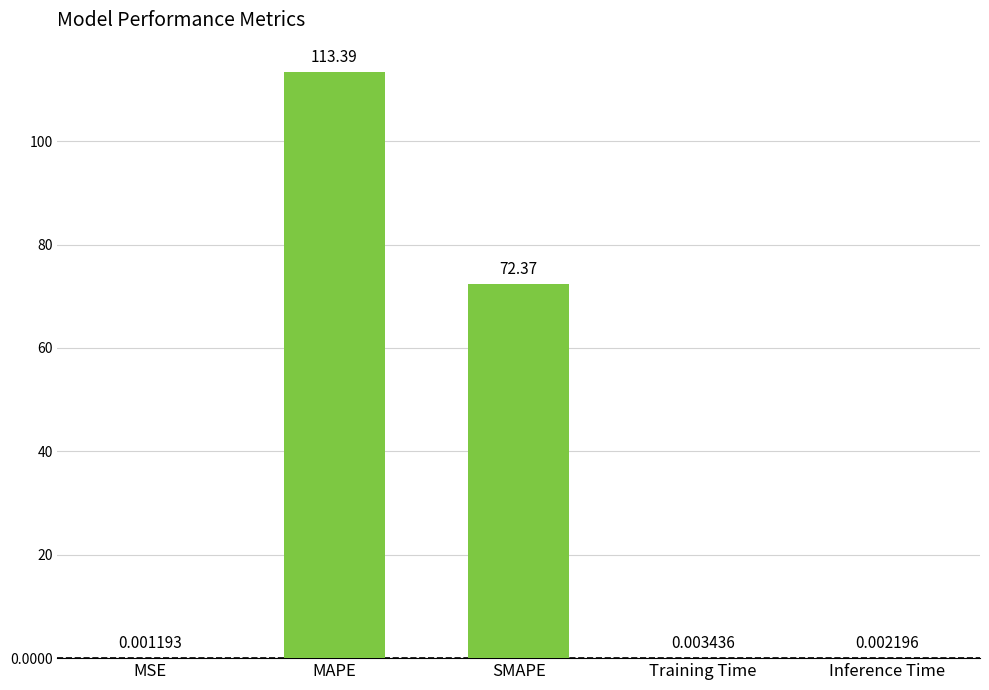

What is the change in value from MAPE to SMAPE?

-41.0